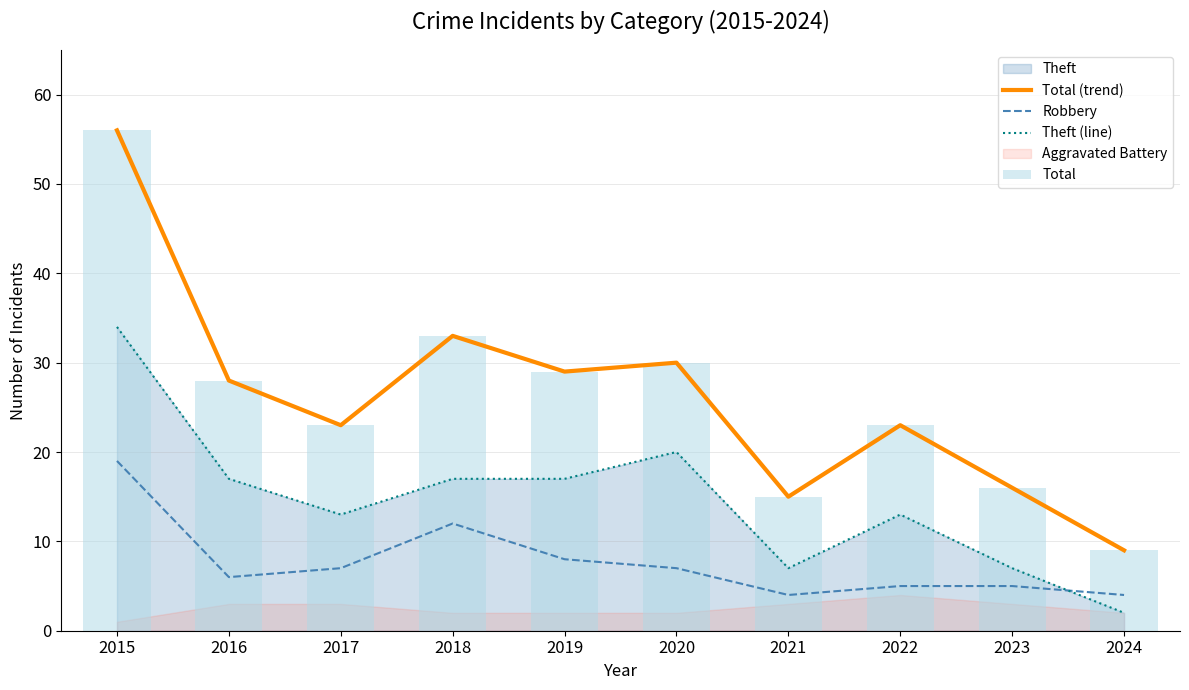

What is the value of the Total bar at the 4th from the left?

33